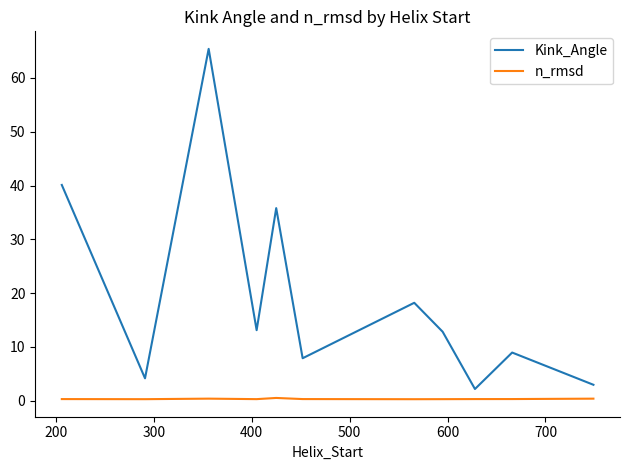

How many lines are shown in the chart?

2